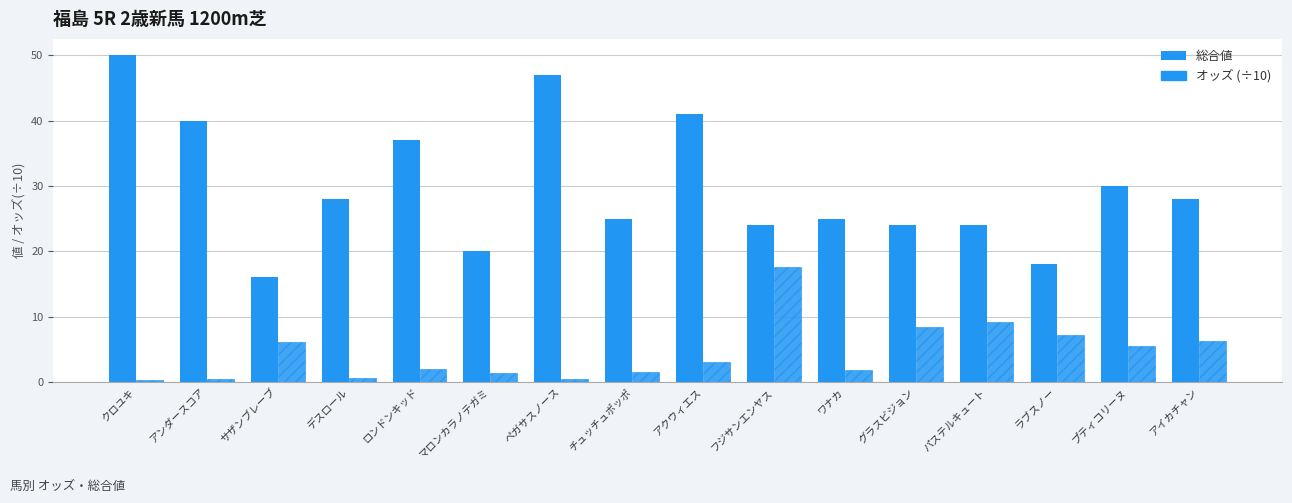

How many groups of bars are there?

16